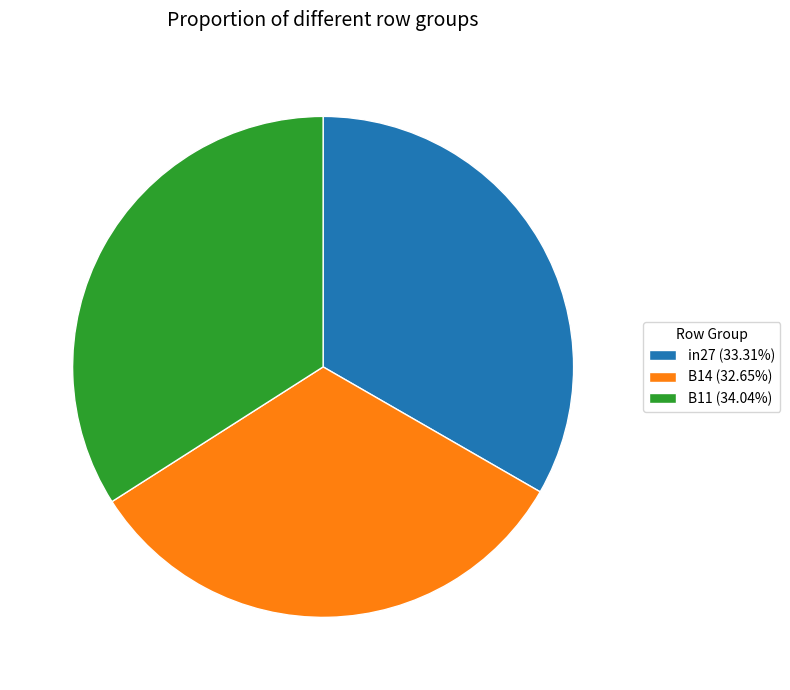

Is there a majority slice in this chart?

No